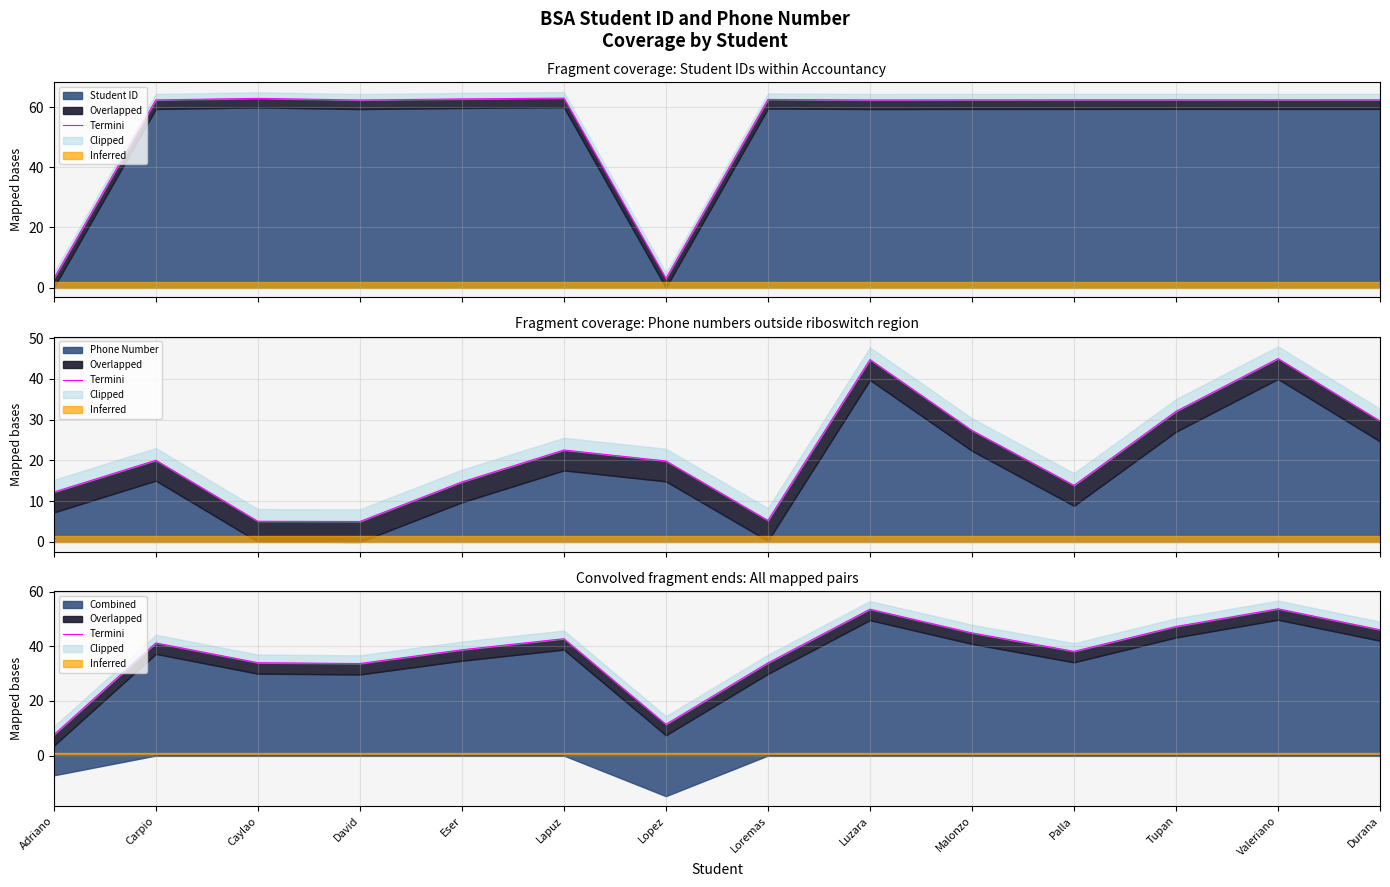

What is the change in value from Loremas to Malonzo?

+11.0